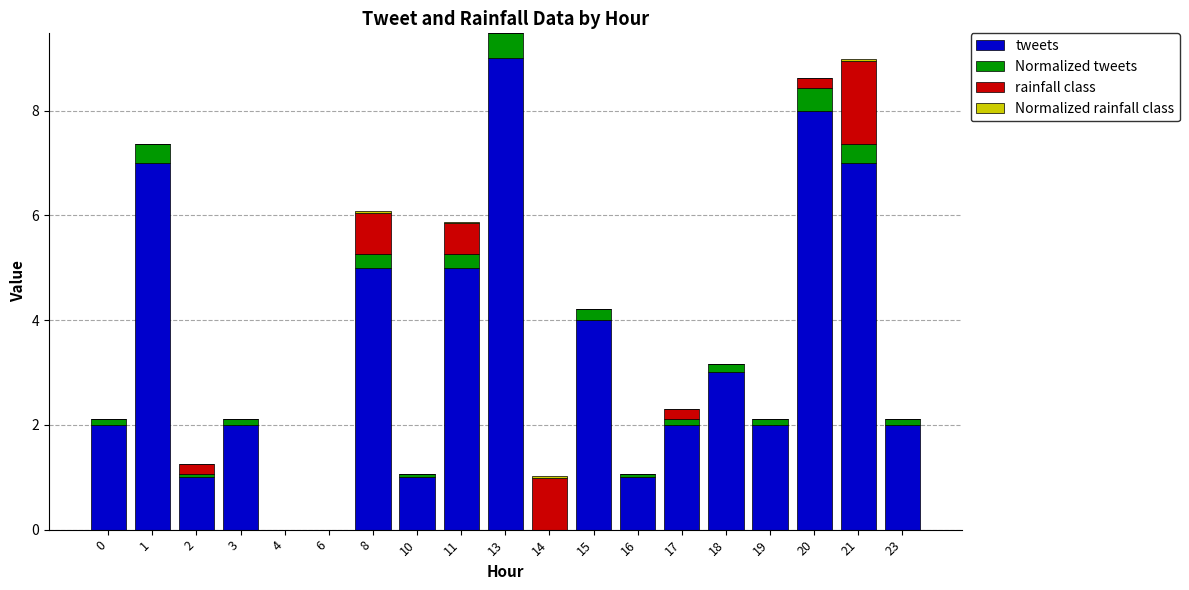

Is it true that tweets equals 7.6 at 8?

False